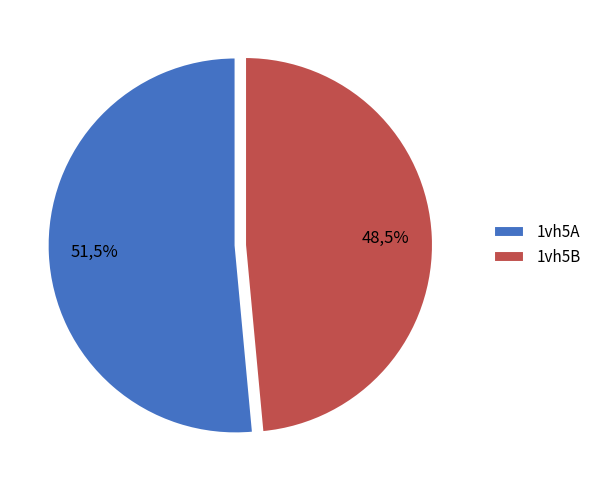

Rank the categories by value from highest to lowest.

1vh5A, 1vh5B